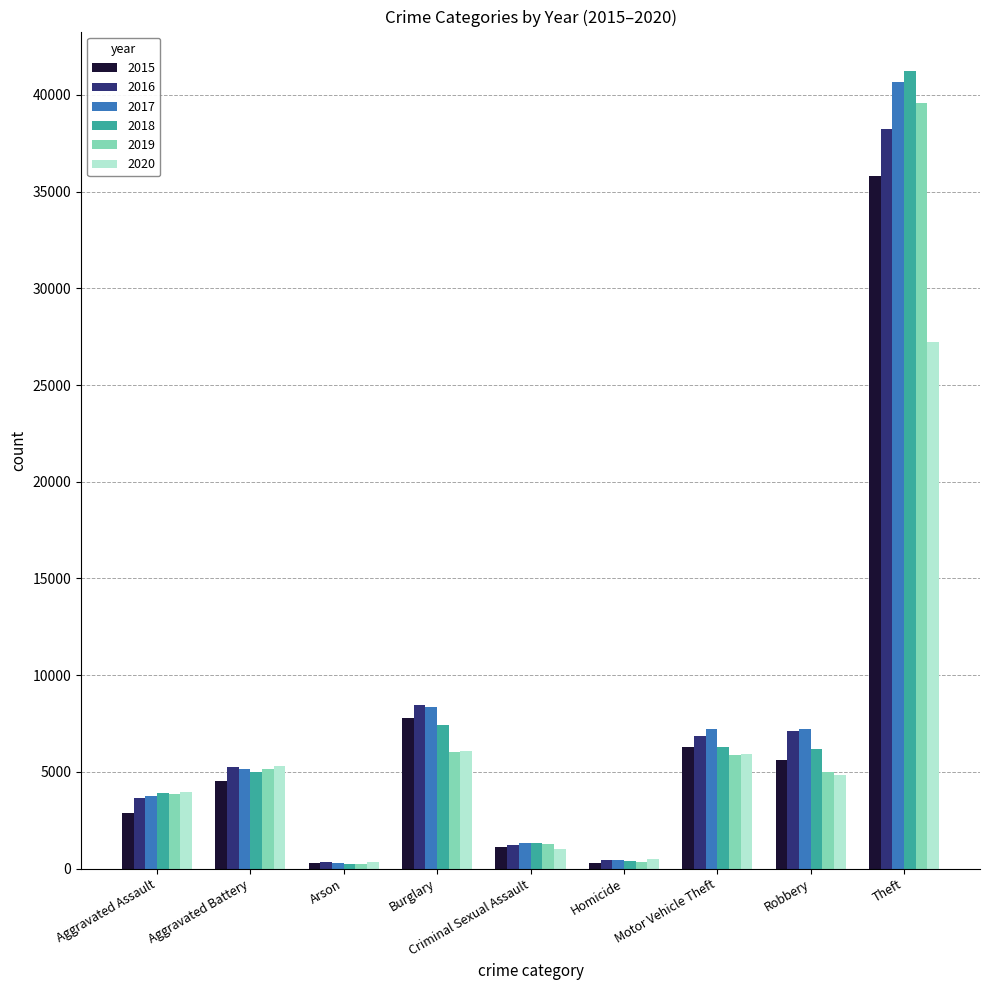

What is the spread (max minus min) of values at Aggravated Battery?

763